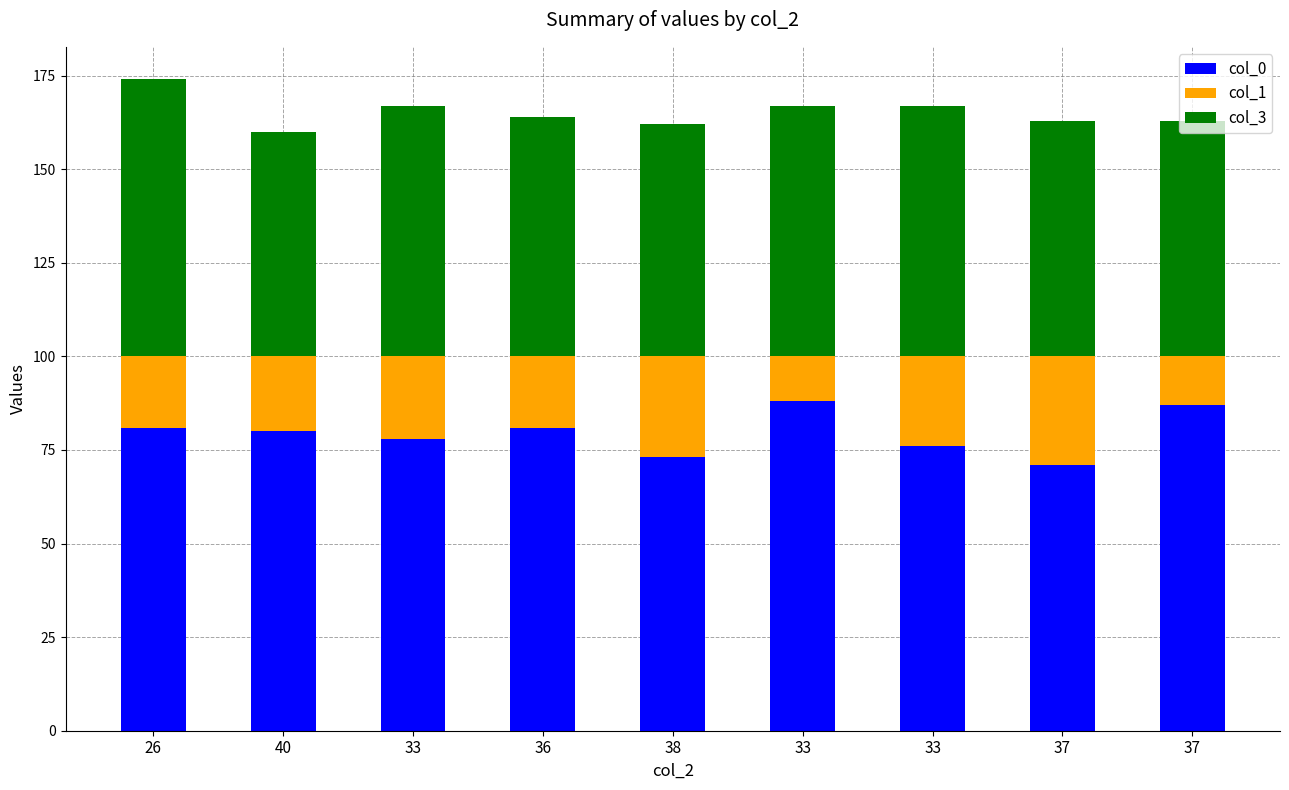

How many data points does each series have?

9